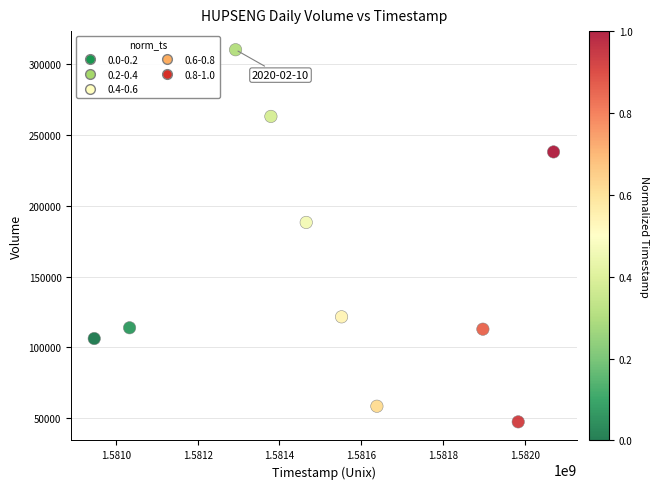

What is the range of X values (max minus min)?

1123200